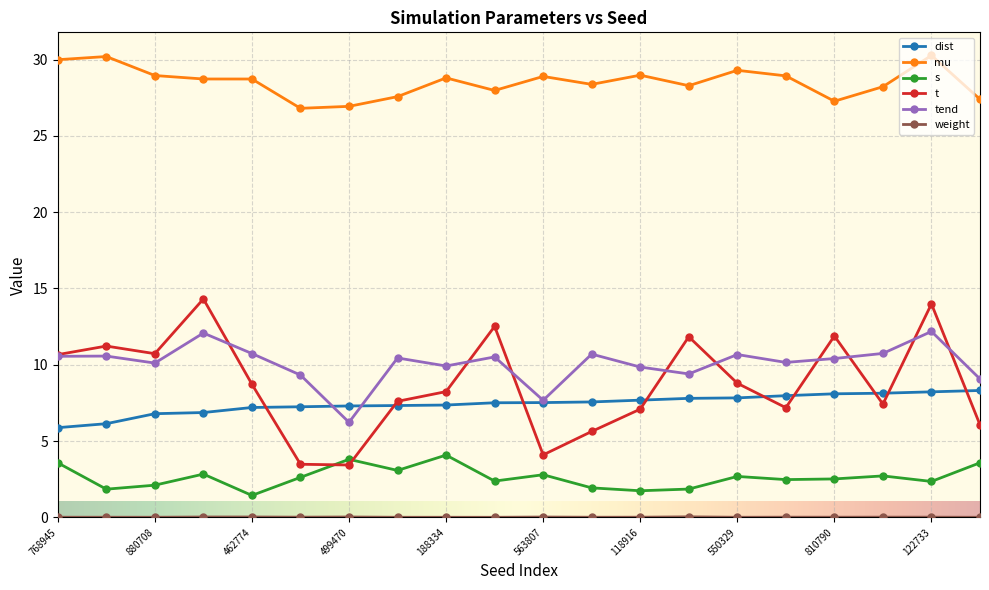

Which series has the widest spread of values?

t